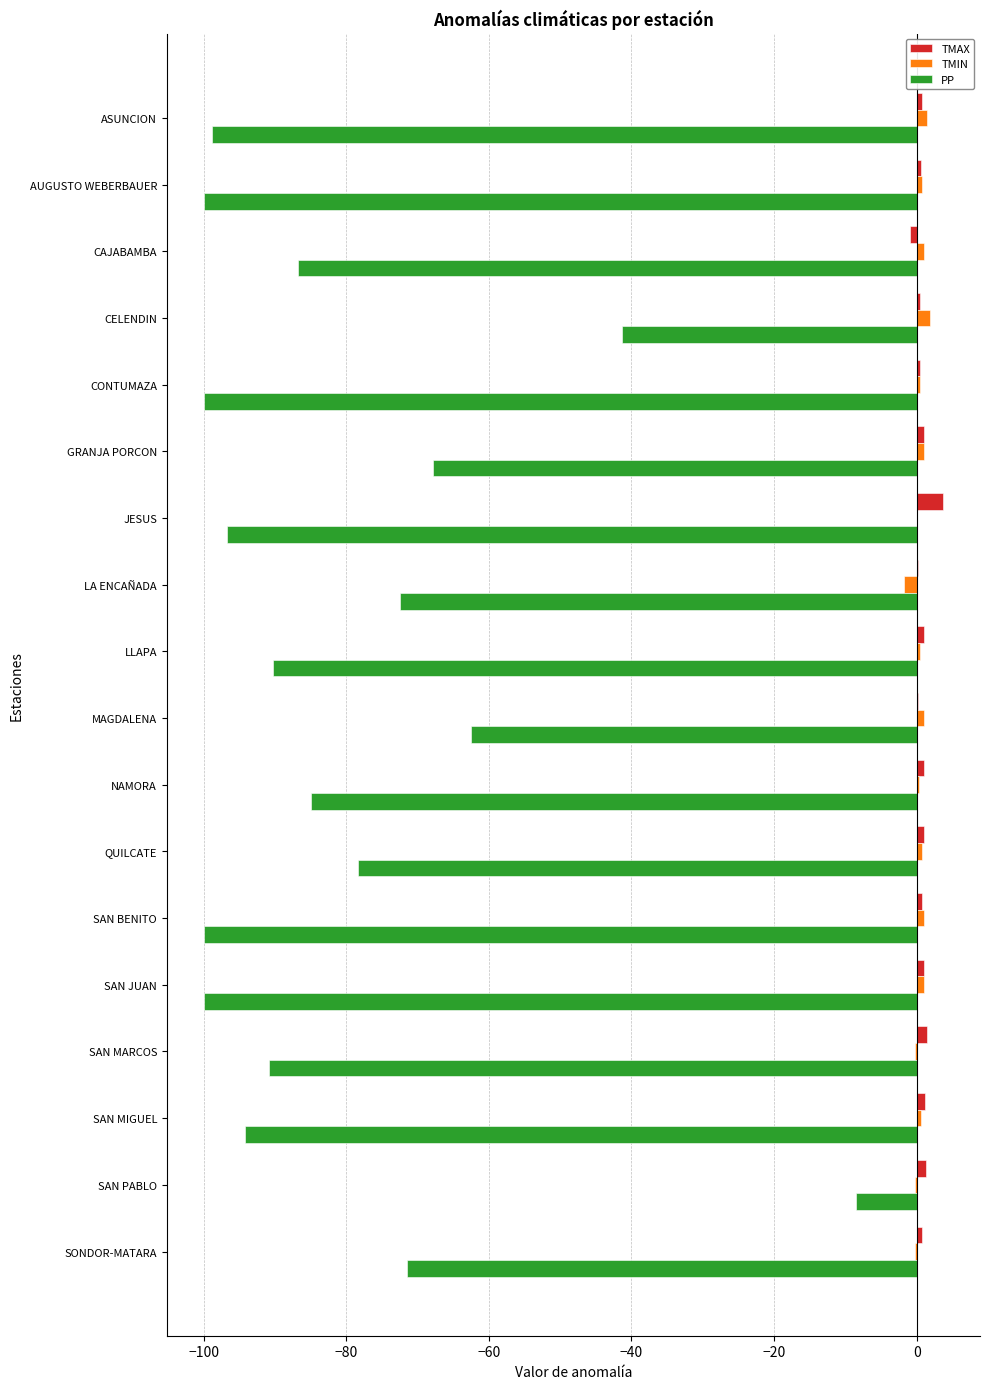

What is the sum of all TMIN values?

9.5